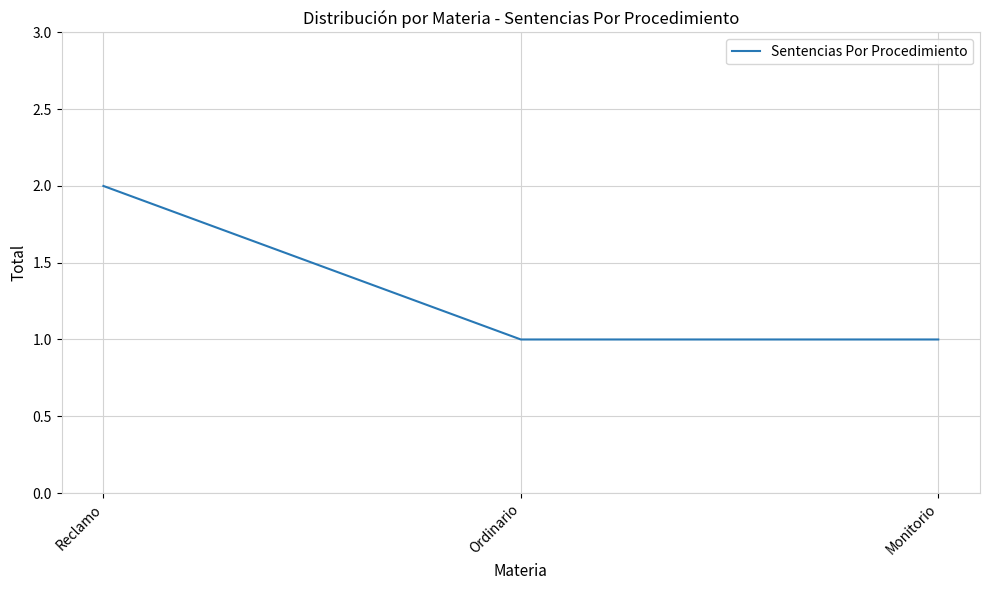

What is the sum of the values at Monitorio and Reclamo?

3